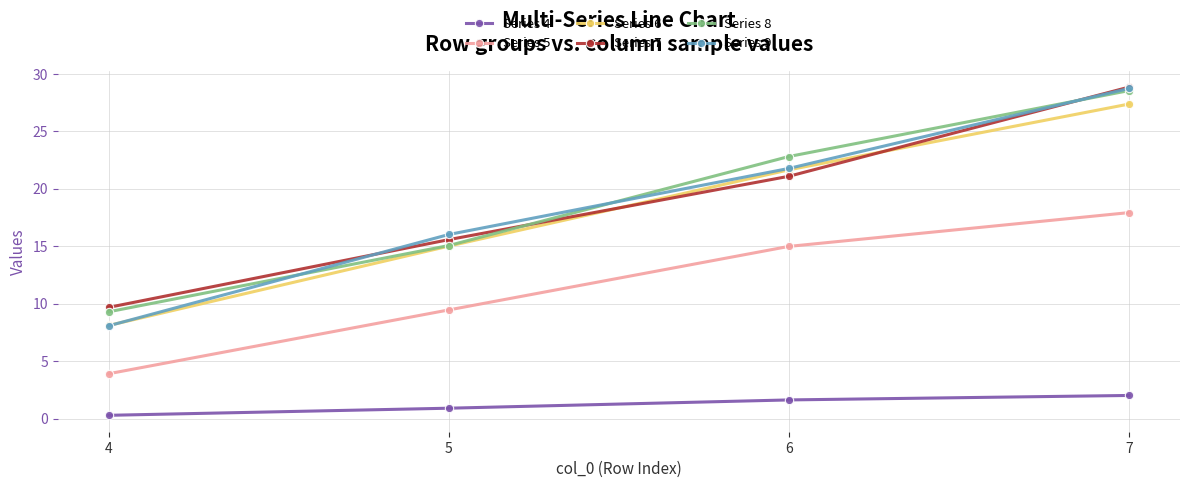

Which series ends up on top after the final intersection of Series 9 and Series 6?

Series 9